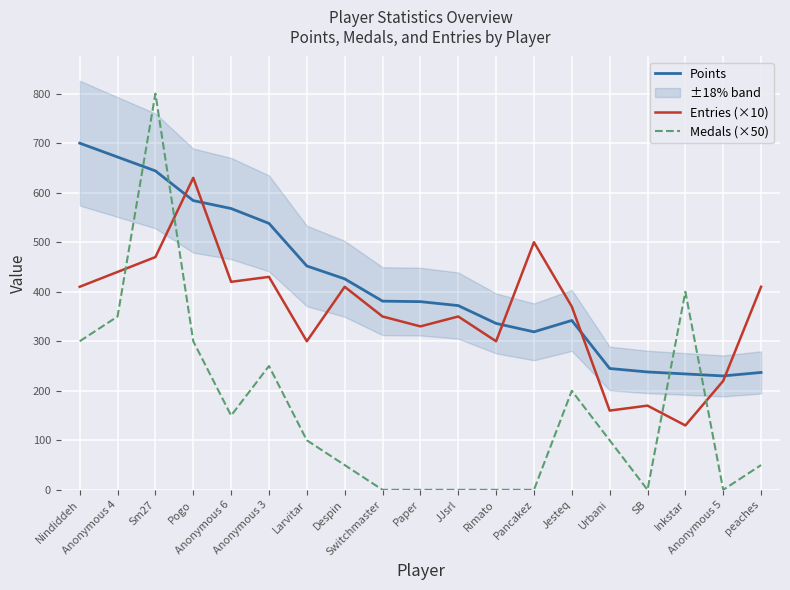

Is the value of Medals (×50) at Pancakez greater than the value of Points at Despin?

No